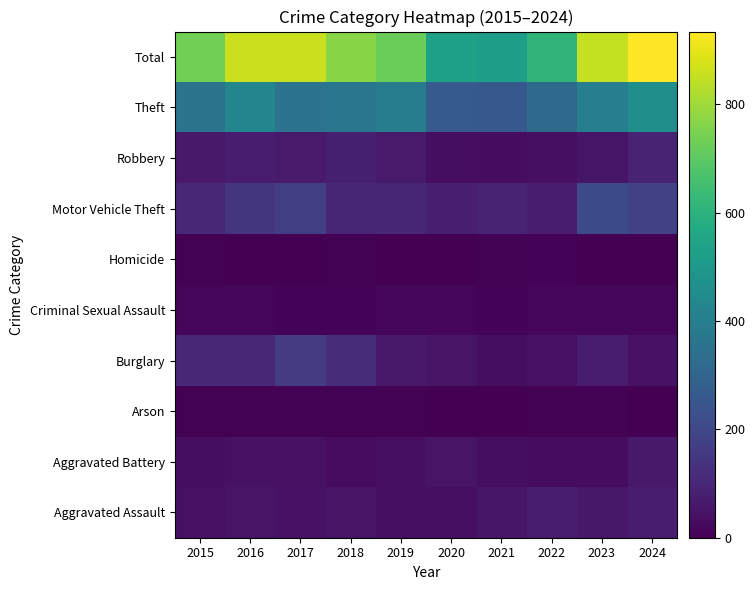

Reading right to left, transcribe all the data shown in this chart.

Aggravated Assault: 2024=71	2023=60	2022=72	2021=56	2020=40	2019=38	2018=50	2017=47	2016=48	2015=42
Aggravated Battery: 2024=64	2023=32	2022=32	2021=36	2020=50	2019=40	2018=28	2017=41	2016=42	2015=36
Arson: 2024=2	2023=5	2022=4	2021=1	2020=0	2019=4	2018=4	2017=6	2016=7	2015=6
Burglary: 2024=47	2023=72	2022=47	2021=33	2020=51	2019=65	2018=120	2017=161	2016=107	2015=106
Criminal Sexual Assault: 2024=11	2023=16	2022=15	2021=10	2020=15	2019=12	2018=10	2017=10	2016=16	2015=13
Homicide: 2024=1	2023=3	2022=8	2021=5	2020=1	2019=1	2018=6	2017=2	2016=3	2015=6
Motor Vehicle Theft: 2024=181	2023=211	2022=74	2021=88	2020=77	2019=102	2018=99	2017=172	2016=140	2015=105
Robbery: 2024=92	2023=54	2022=37	2021=32	2020=34	2019=67	2018=83	2017=66	2016=71	2015=63
Theft: 2024=465	2023=400	2022=323	2021=259	2020=265	2019=397	2018=368	2017=355	2016=427	2015=359
Total: 2024=934	2023=853	2022=612	2021=520	2020=533	2019=726	2018=768	2017=860	2016=861	2015=736